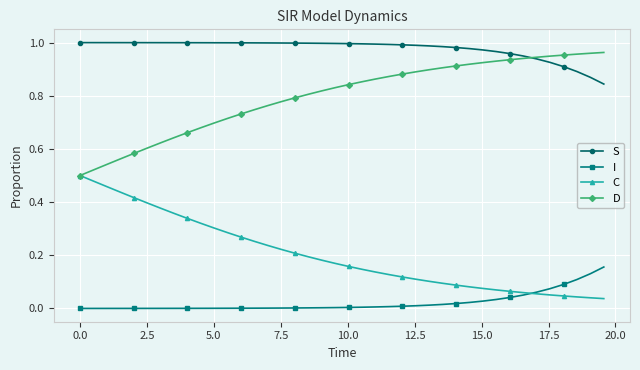

Which series has the largest total across all categories?

S